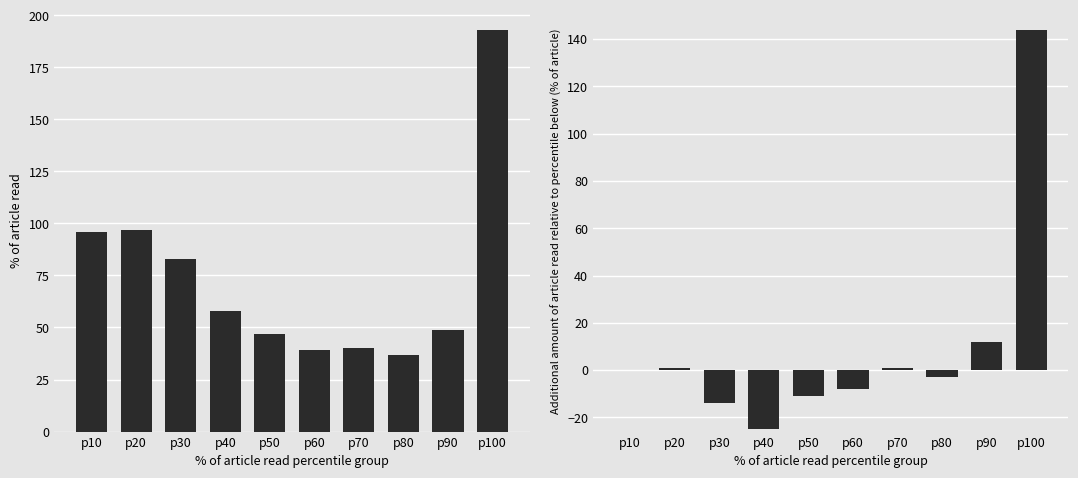

What is the value of the CH total (binned) bar at the 2nd from the left?

97